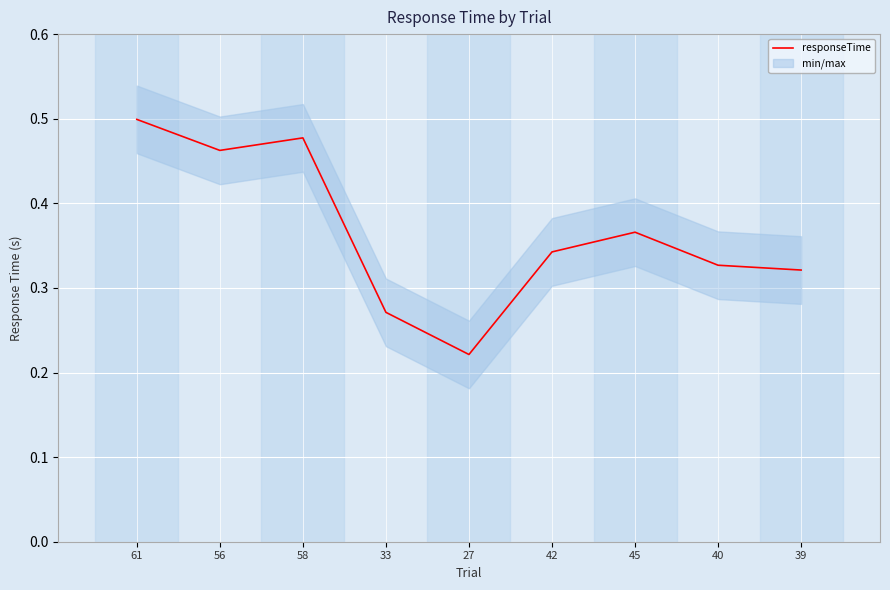

Reading left to right, list all the values displayed in this chart.

61=0.5	56=0.5	58=0.5	33=0.3	27=0.2	42=0.3	45=0.4	40=0.3	39=0.3